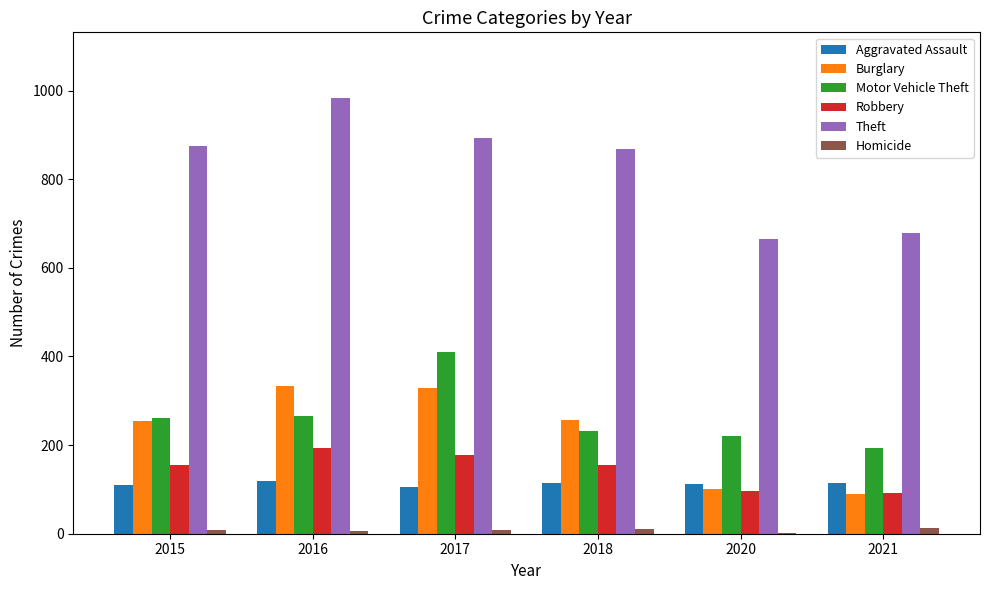

Is it true that Motor Vehicle Theft equals 52 at 2018?

False